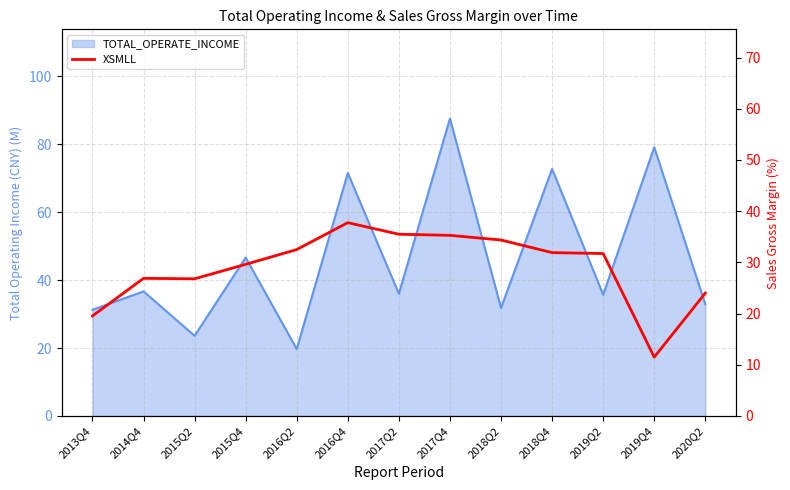

The value at 2019Q2 is 18.9. True or false?

False